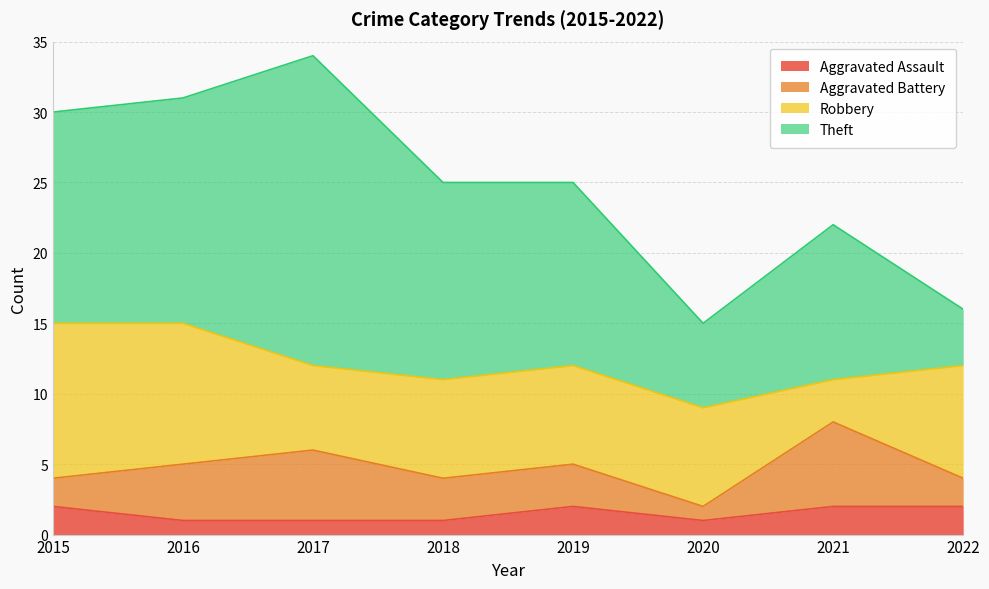

Is it true that Aggravated Battery equals 4 at 2016?

True